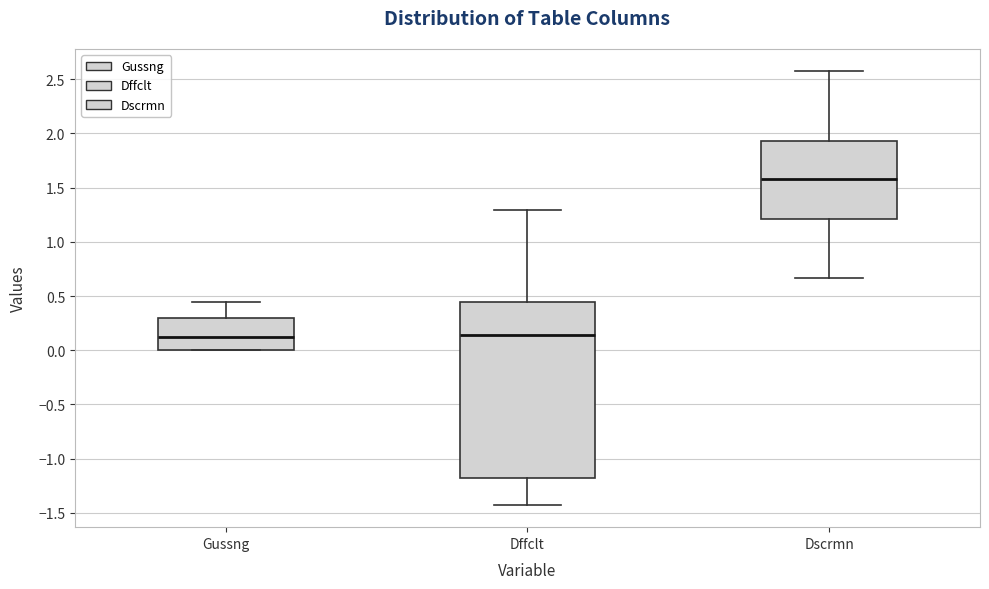

Which box is the tallest, from its lower edge to its upper edge?

Dffclt